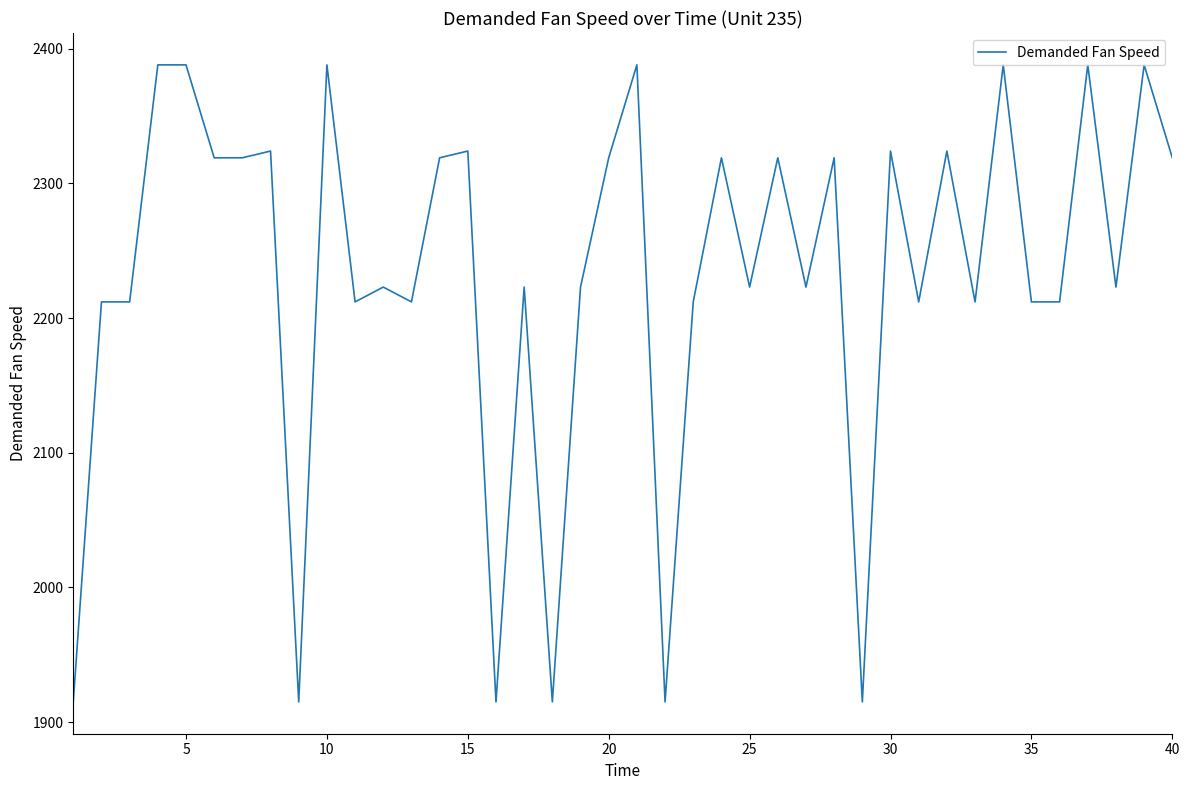

What is the difference between the maximum and minimum values?

473